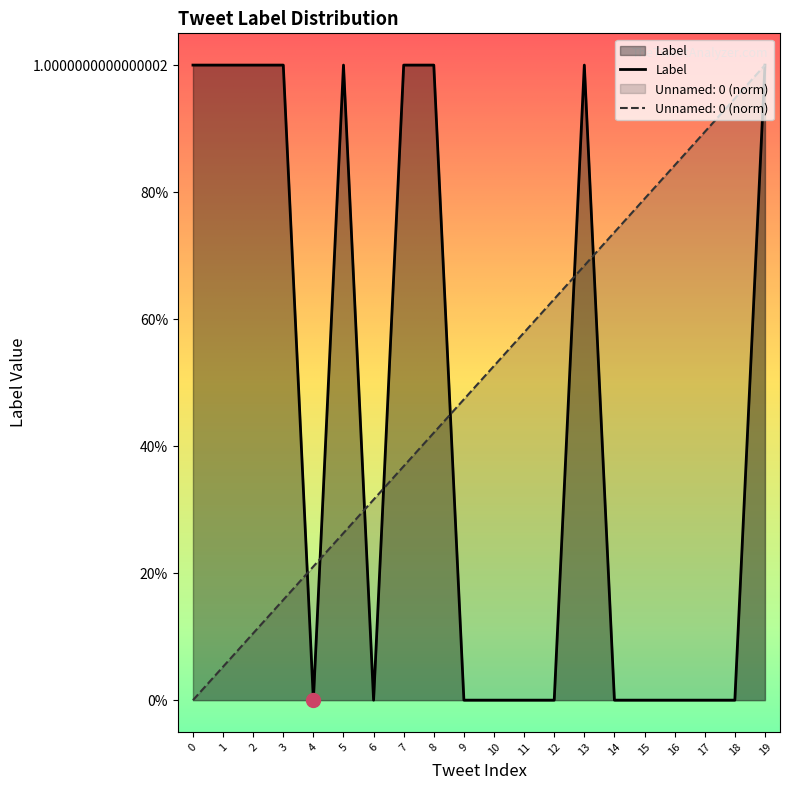

What is the highest value of the Label series?

1.0